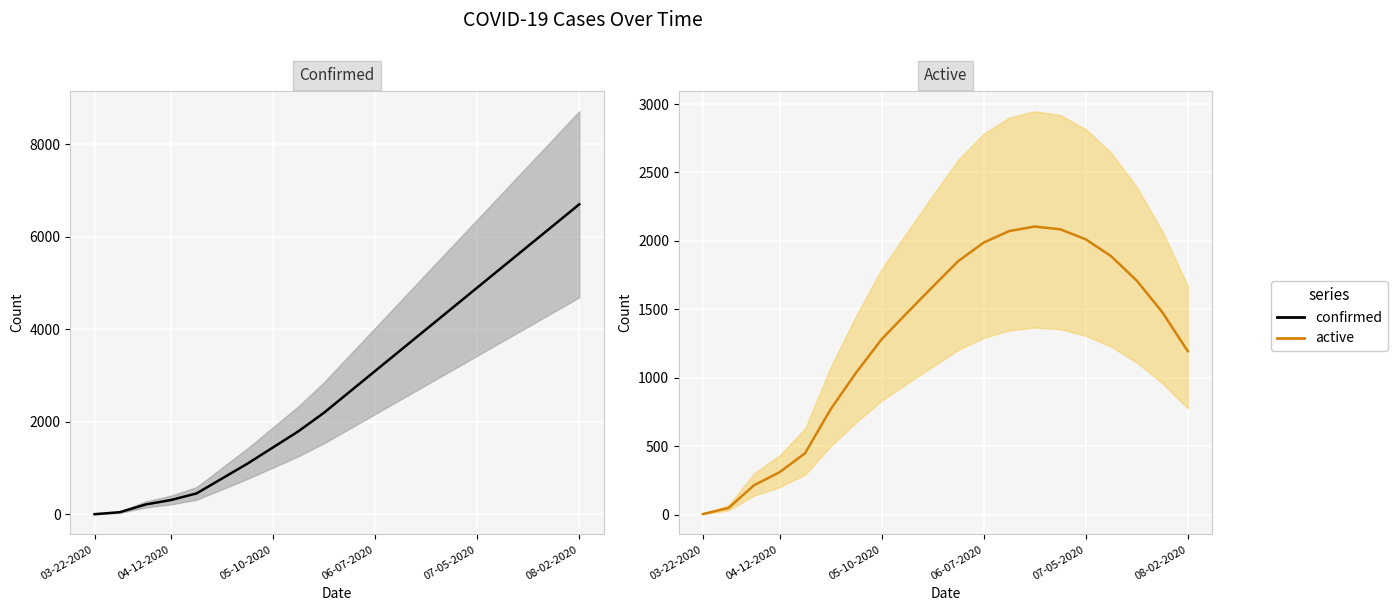

Where does the Active series first go above 1480?

9